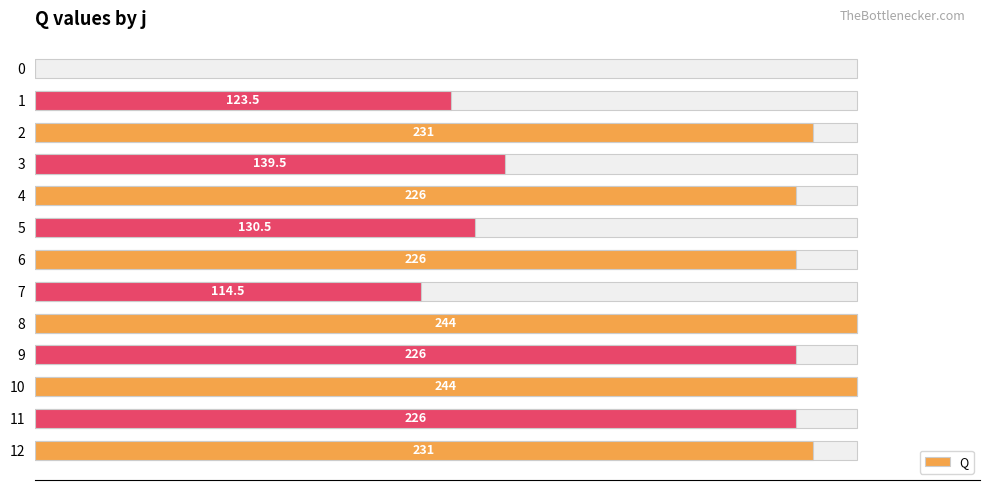

How many distinct data groups are displayed?

1